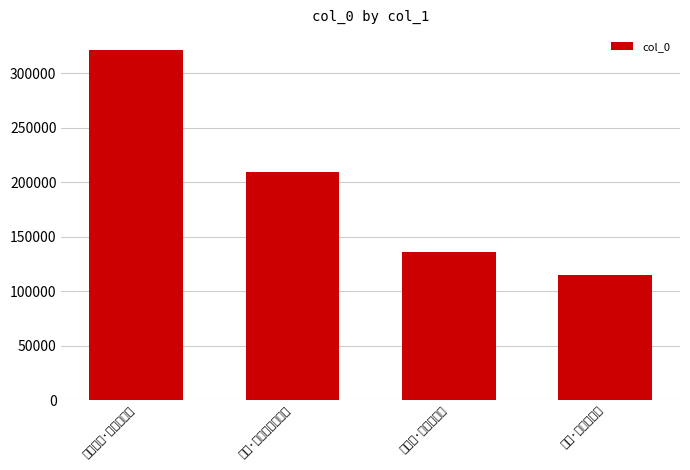

Is it true that the value at 迁居·久傍修门乏壮图 is 209977?

True